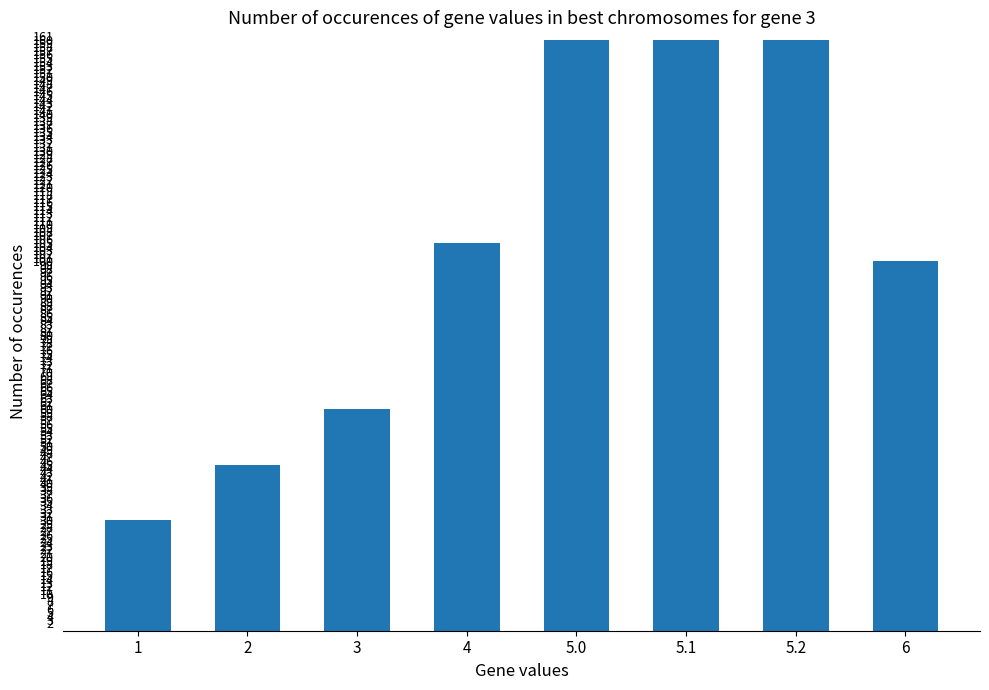

How many data points does each series have?

8